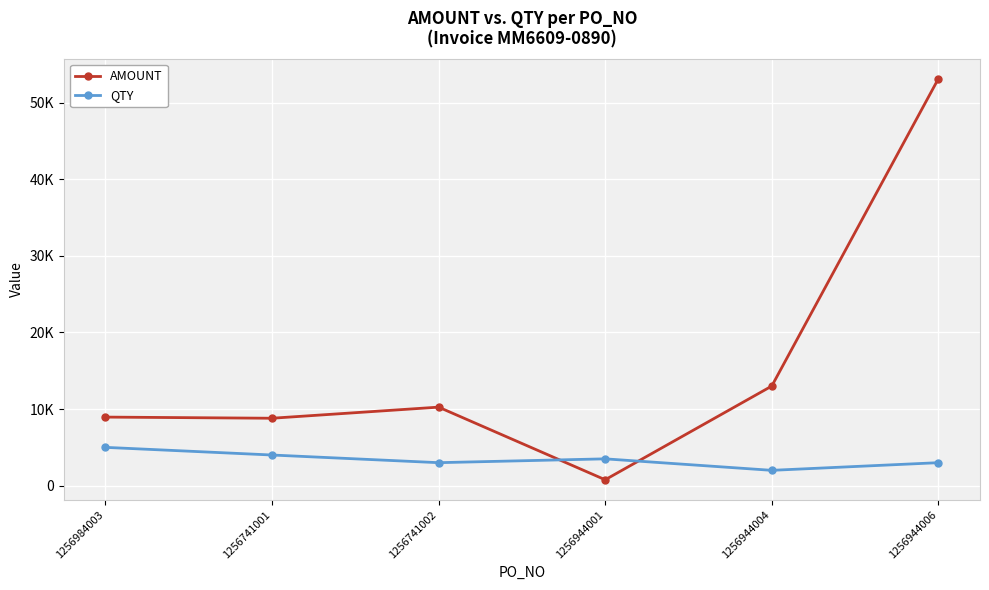

At which category does AMOUNT reach its first local valley?

1256741001